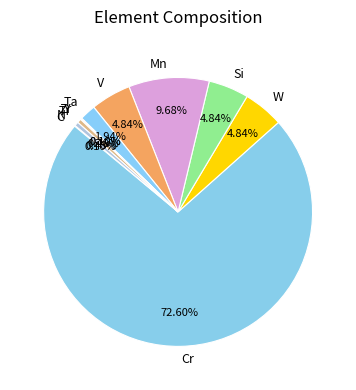

Between Mn and V, which is larger?

Mn